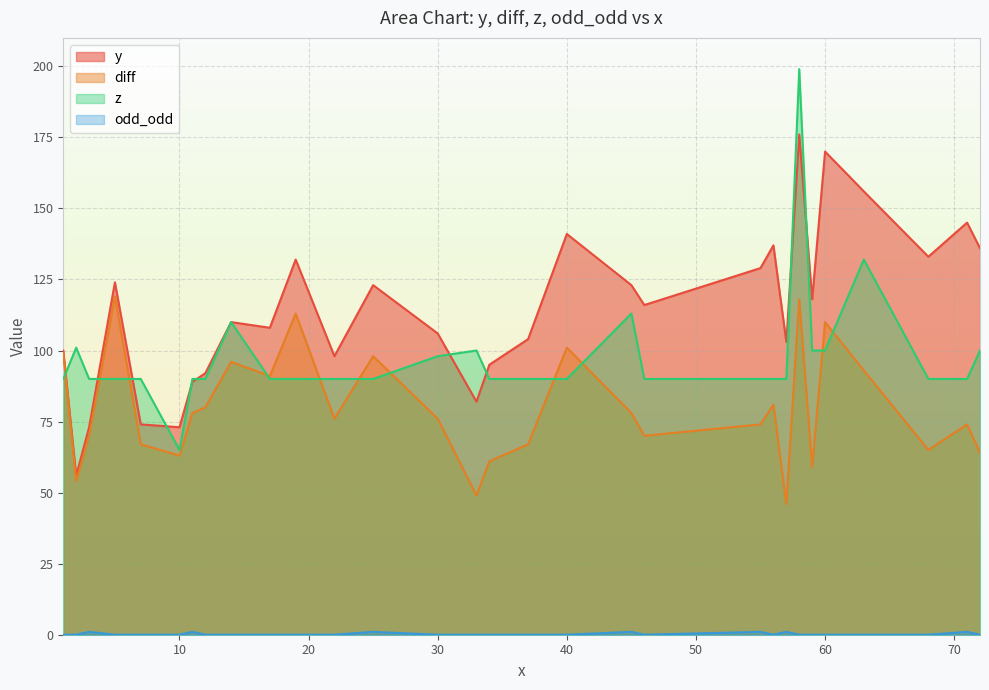

What is the total value across all series at 10?

201